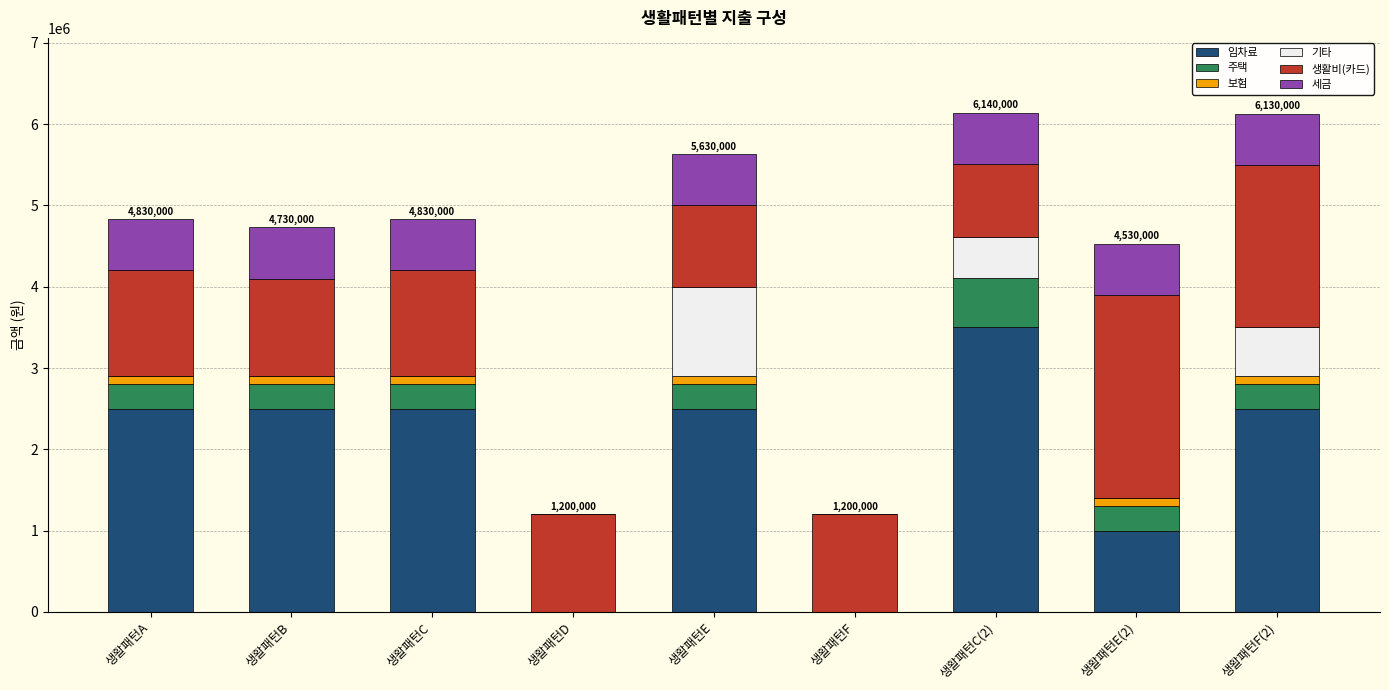

What is the sum of all 임차료 values?

17000000